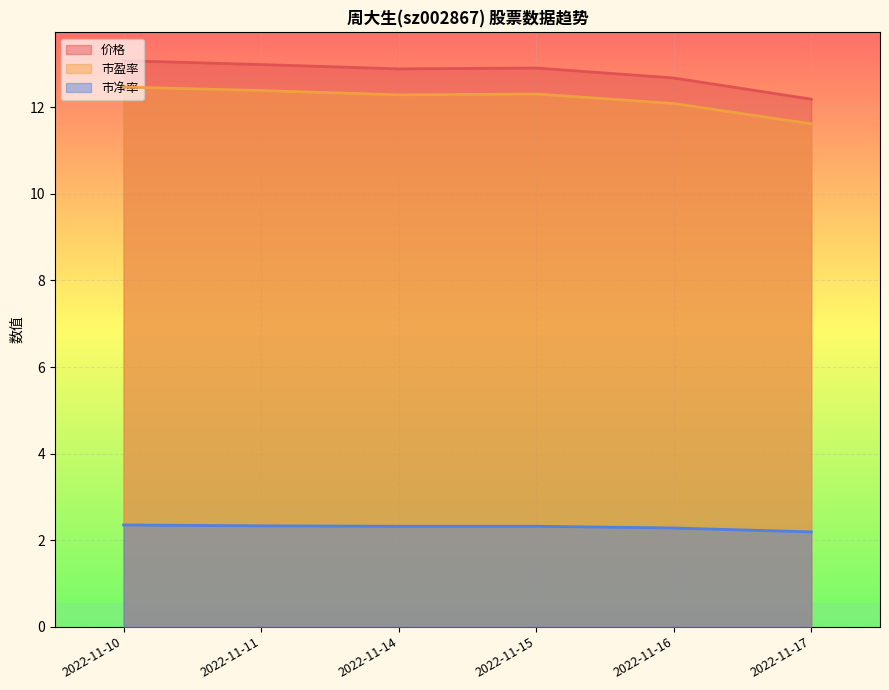

What is the value of the 市盈率 point at the 5th from the left?

12.1